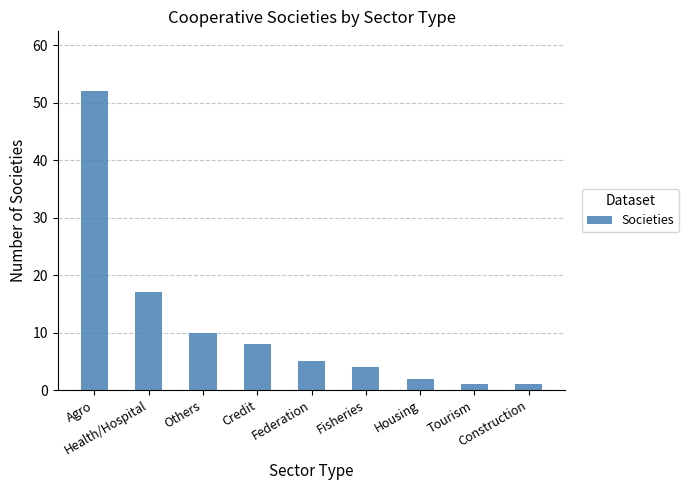

What position from the right is Federation?

5